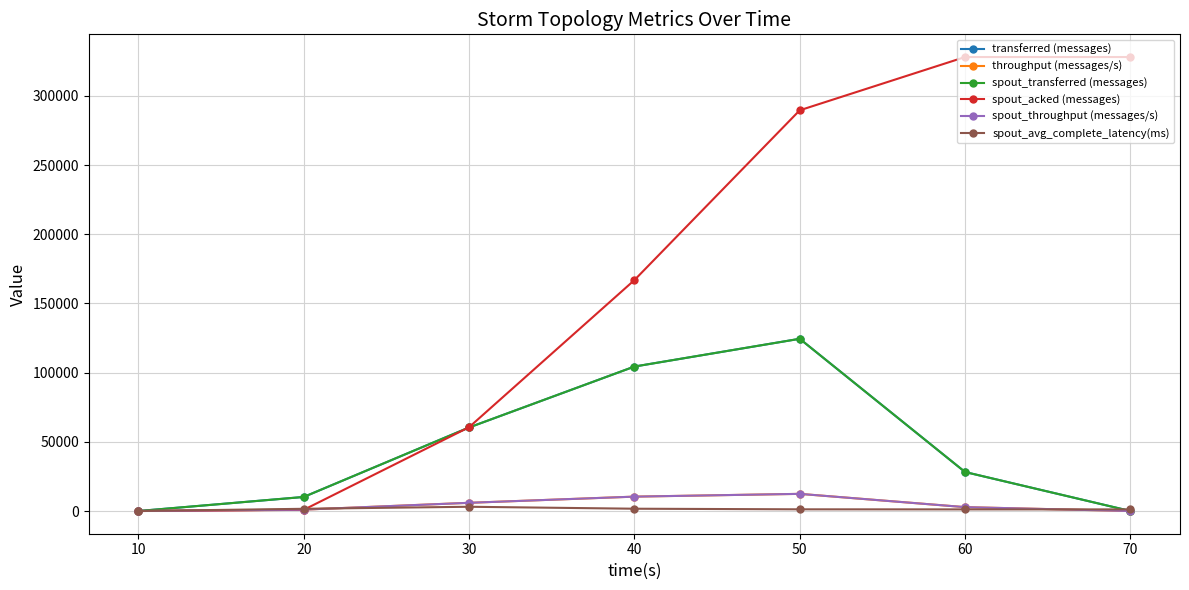

The value of spout_acked (messages) at 40 is 166840.0. True or false?

True